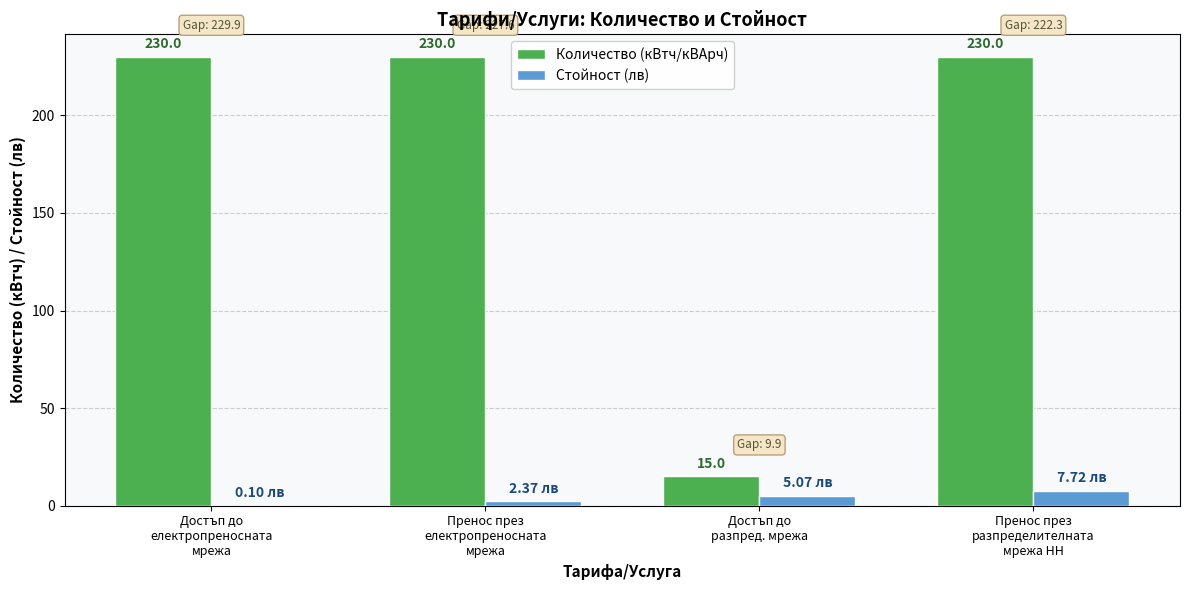

Which series has the largest total across all categories?

Количество (кВтч/кВАрч)